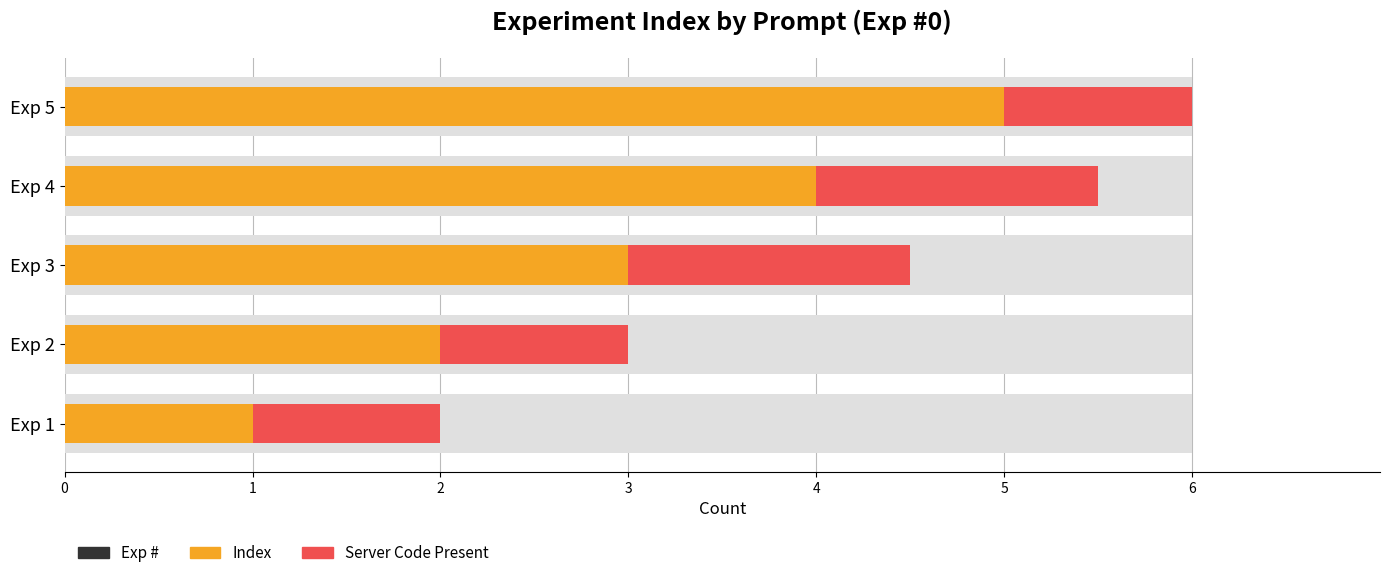

What is the sum of the Server Code Present values at Exp 5 and Exp 3?

2.5